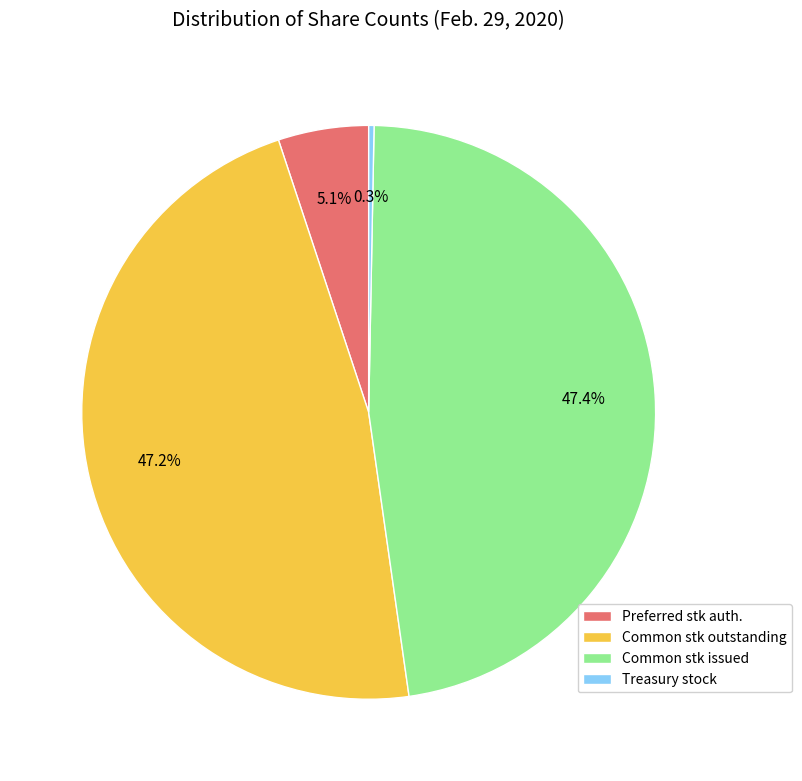

Between Common stk outstanding and Preferred stk auth., which is larger?

Common stk outstanding